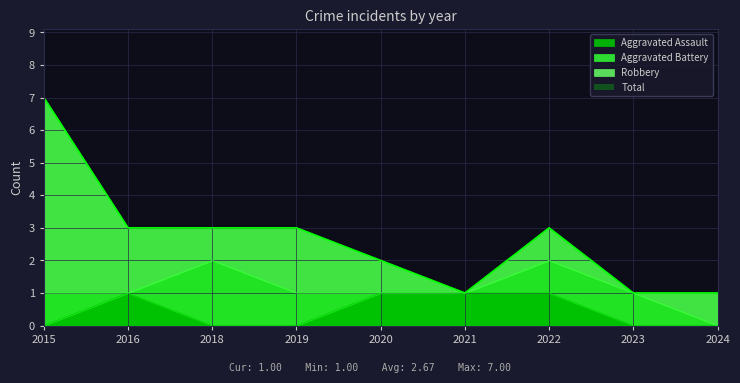

True or false: Aggravated Assault and Total cross at least once.

False